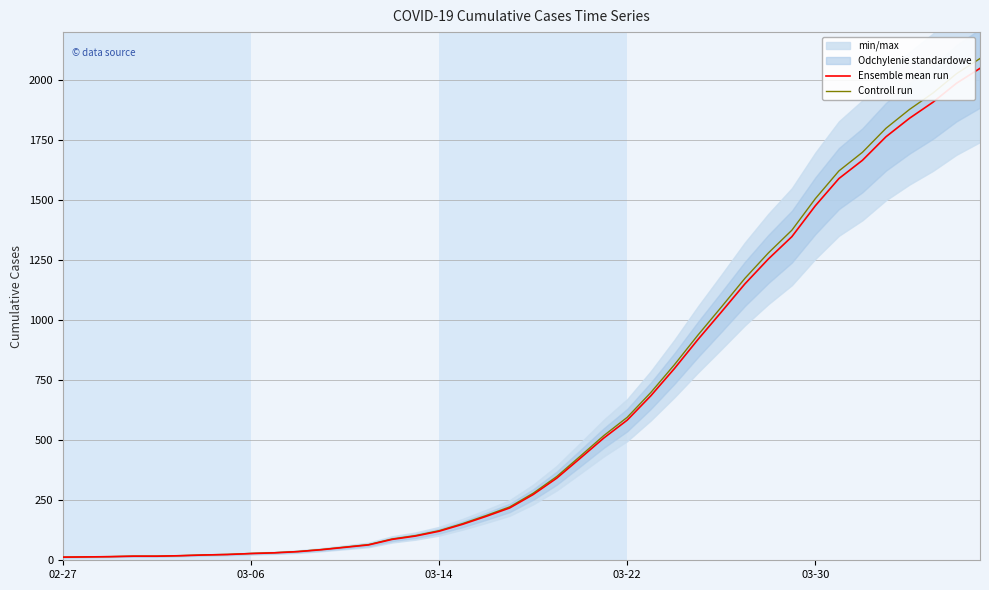

Which series has the widest spread of values?

Controll run